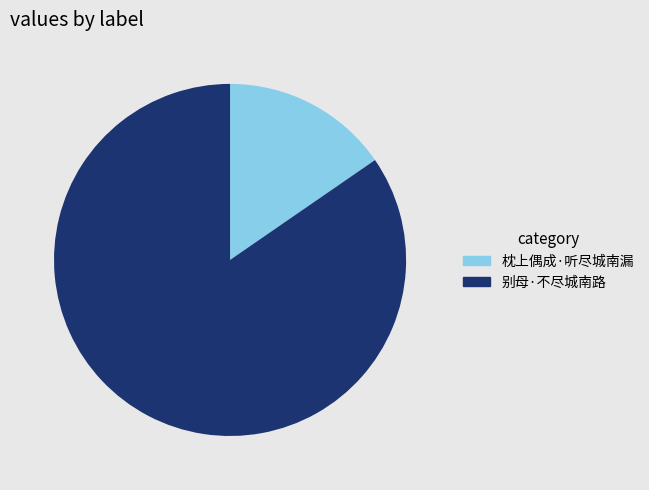

Count the number of slices in the pie.

2